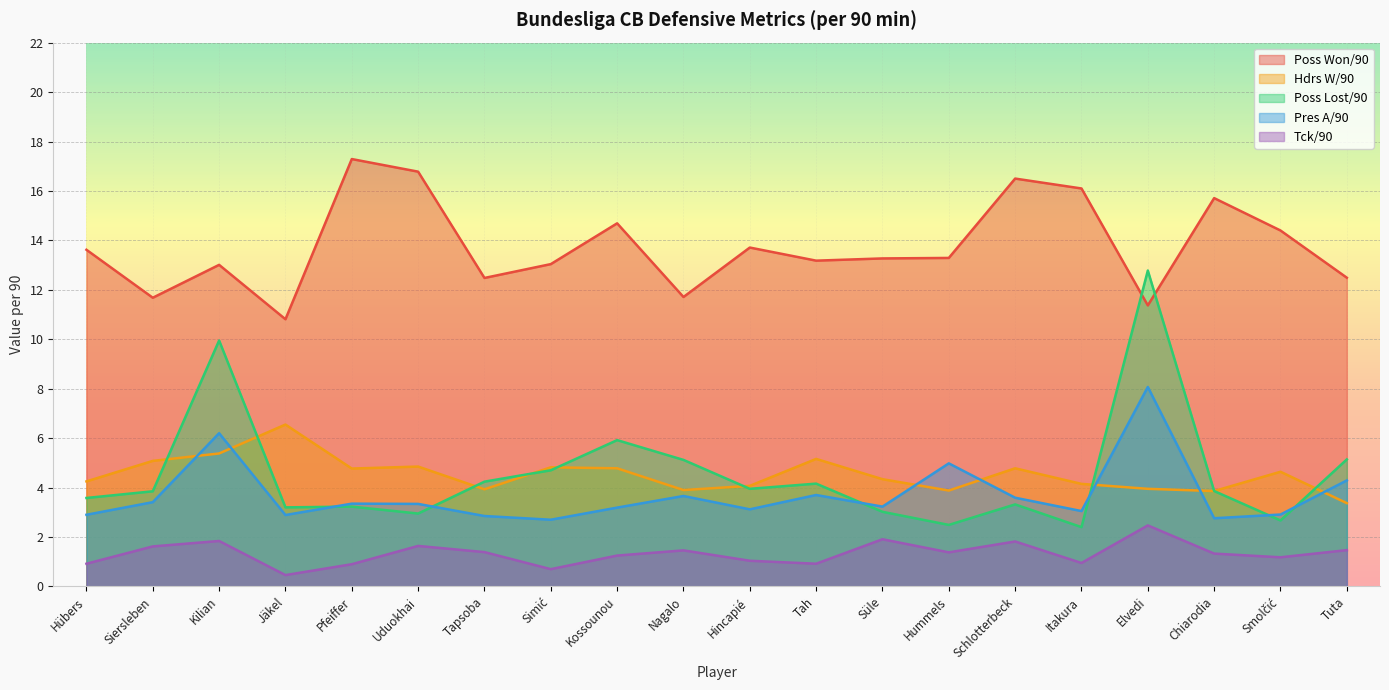

How many lines are shown in the chart?

5